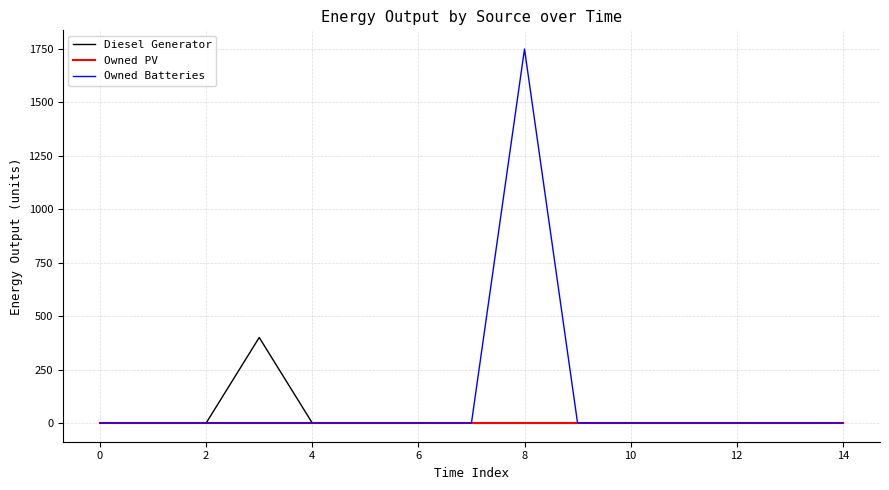

Reading left to right, what are all the values shown in this chart?

Diesel Generator: 0	0	0	400	0	0	0	0	0	0	0	0	0	0	0
Owned PV: 0	0	0	0	0	0	0	0	0	0	0	0	0	0	0
Owned Batteries: 0	0	0	0	0	0	0	0	1749	0	0	0	0	0	0